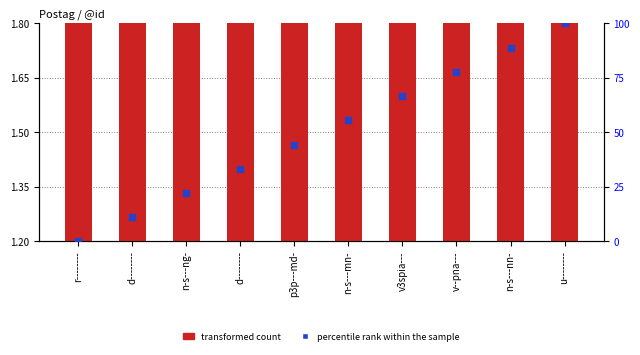

Which series contains the lowest Y value?

percentile rank within the sample